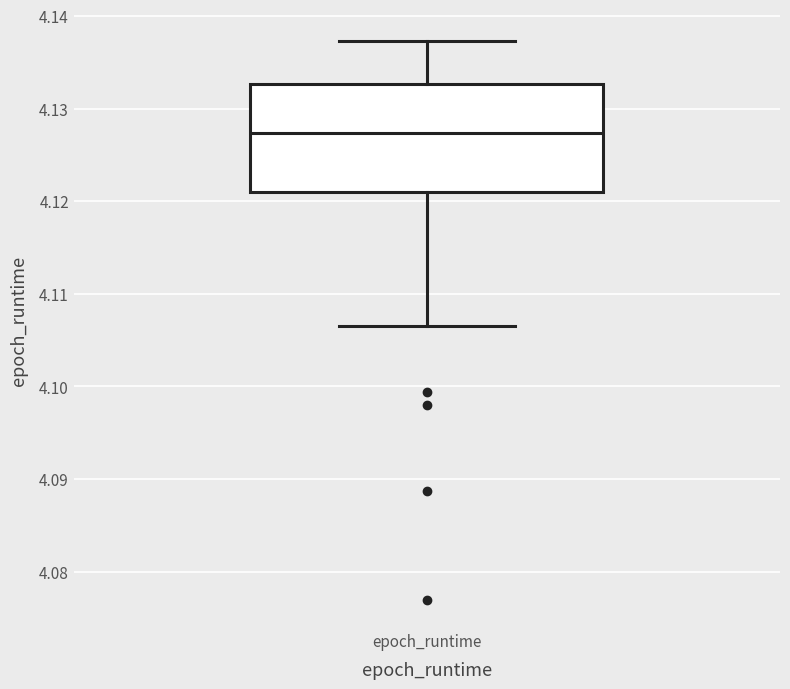

Read this box plot against the y-axis: the position of the median line, the range covered by the box, and the ends of both whiskers. The values are not printed on the chart, so give them approximately, as read against the axis.

median 4.127, box 4.121 to 4.133, whiskers 4.107 to 4.137